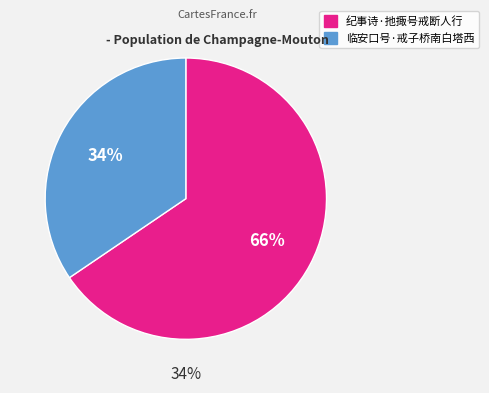

True or false: 纪事诗·扡掫号戒断人行 accounts for 71% of the total.

False